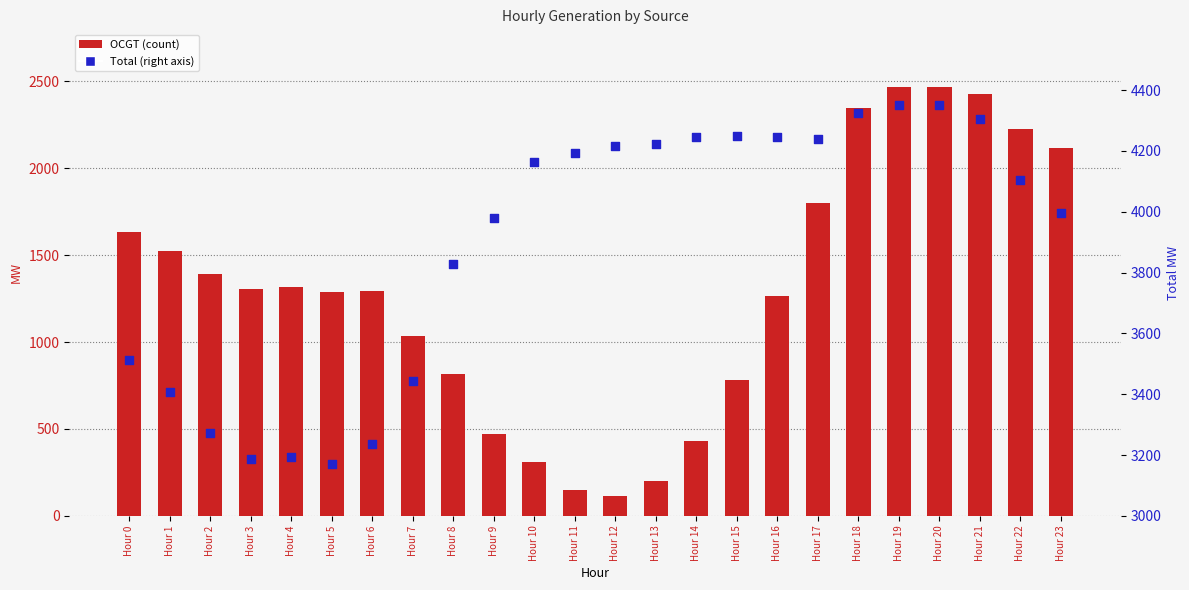

Which series has the largest Y range (max minus min)?

OCGT